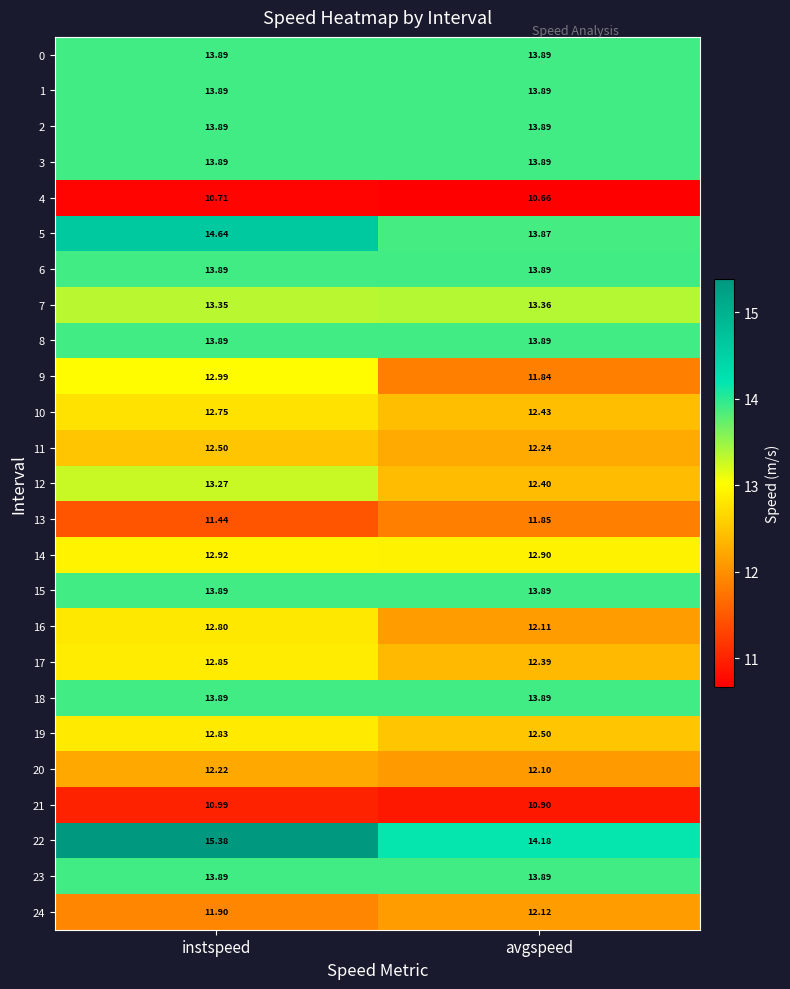

At which label does 16 reach its peak?

instspeed